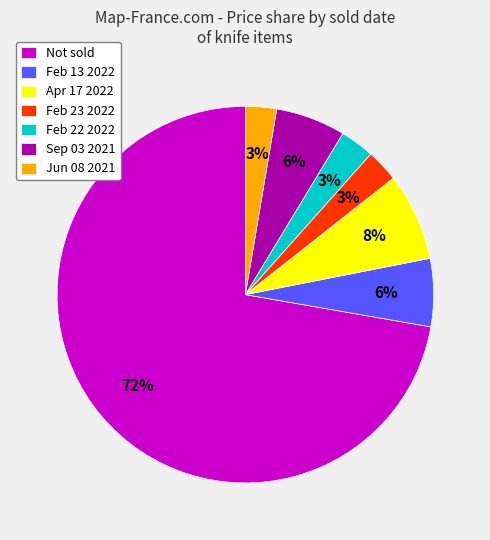

Approximately how many times larger is the value at Sep 03 2021 compared to Feb 13 2022?

1.0